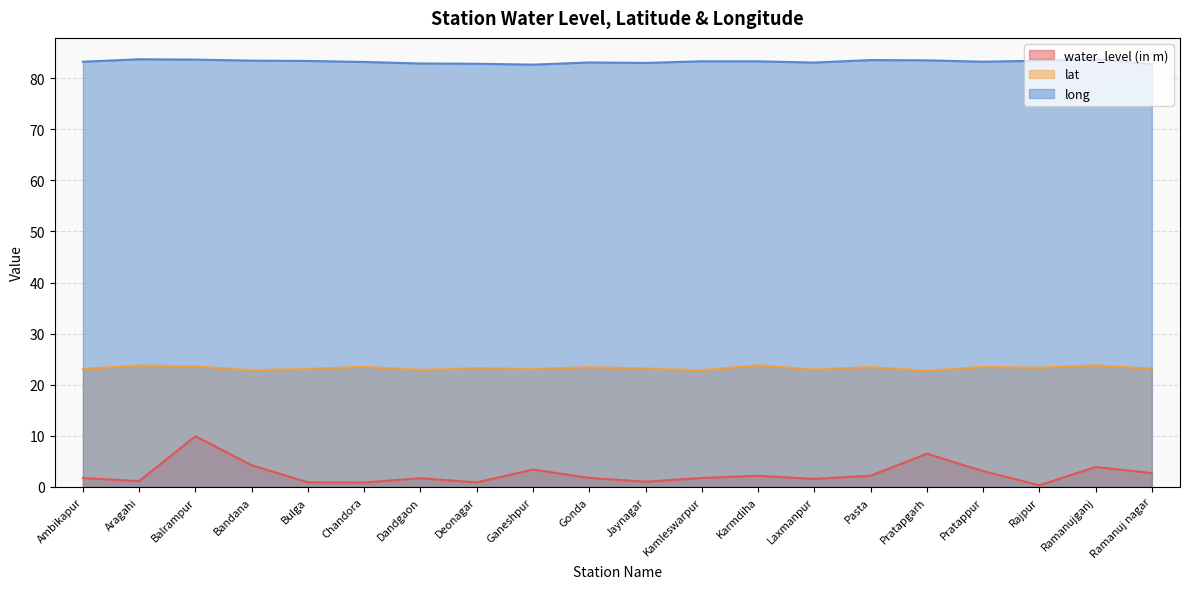

True or false: lat has a value of 33.8 at Bandana.

False